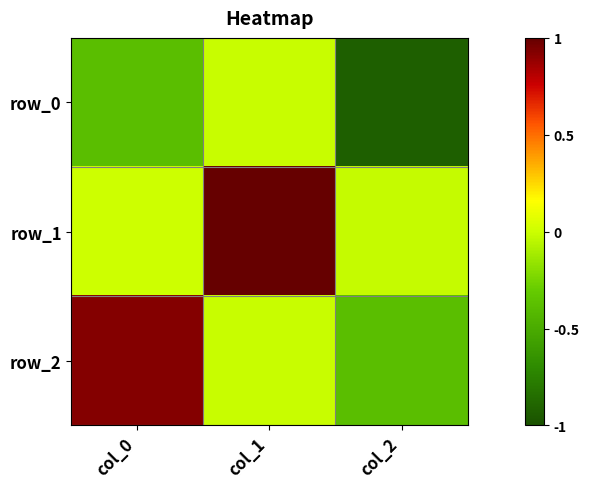

At col_2, list the series in order from smallest to largest.

row_0, row_2, row_1